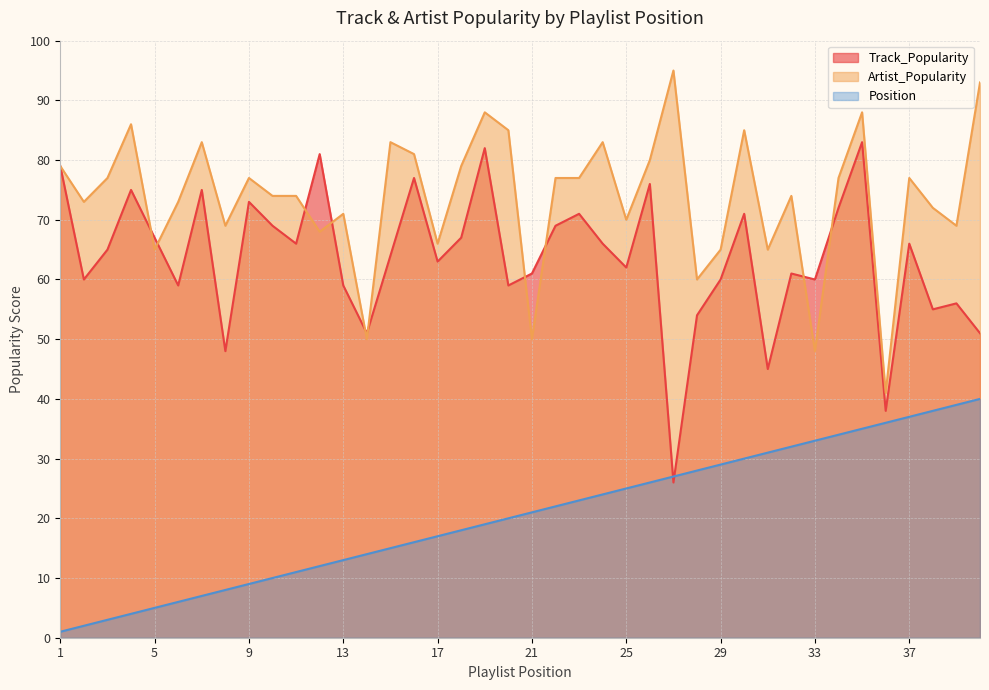

Reading right to left, extract all data points from this chart.

Track_Popularity: 51	56	55	66	38	83	72	60	61	45	71	60	54	26	76	62	66	71	69	61	59	82	67	63	77	64	51	59	81	66	69	73	48	75	59	67	75	65	60	79
Artist_Popularity: 93	69	72	77	41	88	77	48	74	65	85	65	60	95	80	70	83	77	77	50	85	88	79	66	81	83	50	71	68	74	74	77	69	83	73	65	86	77	73	79
Position: 40	39	38	37	36	35	34	33	32	31	30	29	28	27	26	25	24	23	22	21	20	19	18	17	16	15	14	13	12	11	10	9	8	7	6	5	4	3	2	1